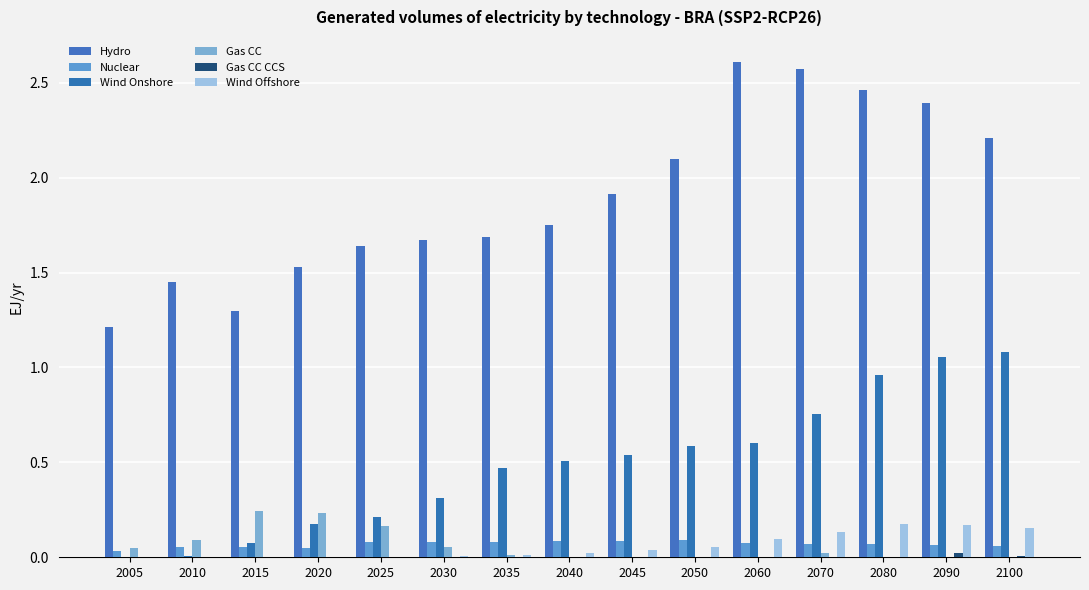

Which series has the largest total across all categories?

Hydro